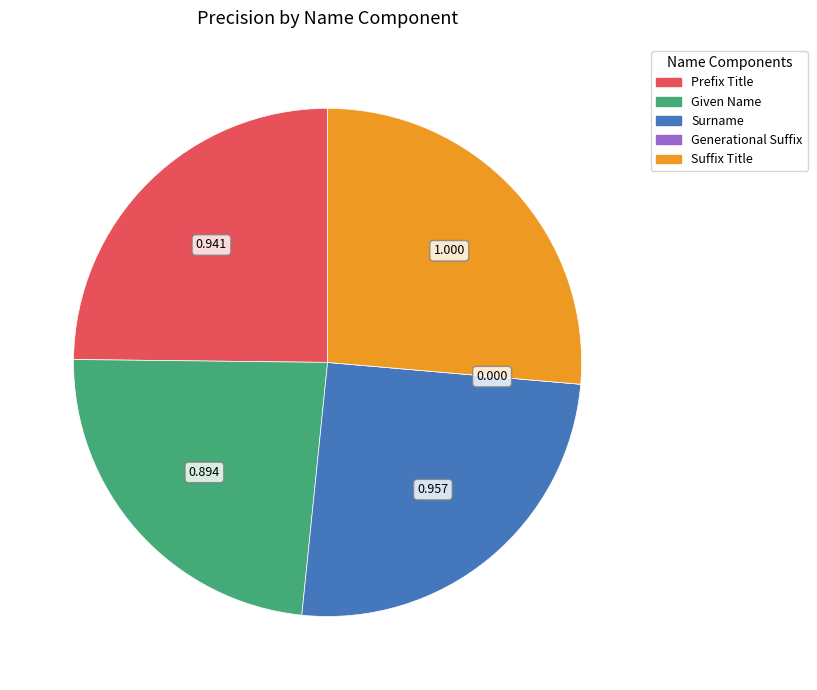

Which category has the biggest portion of the pie?

Suffix Title